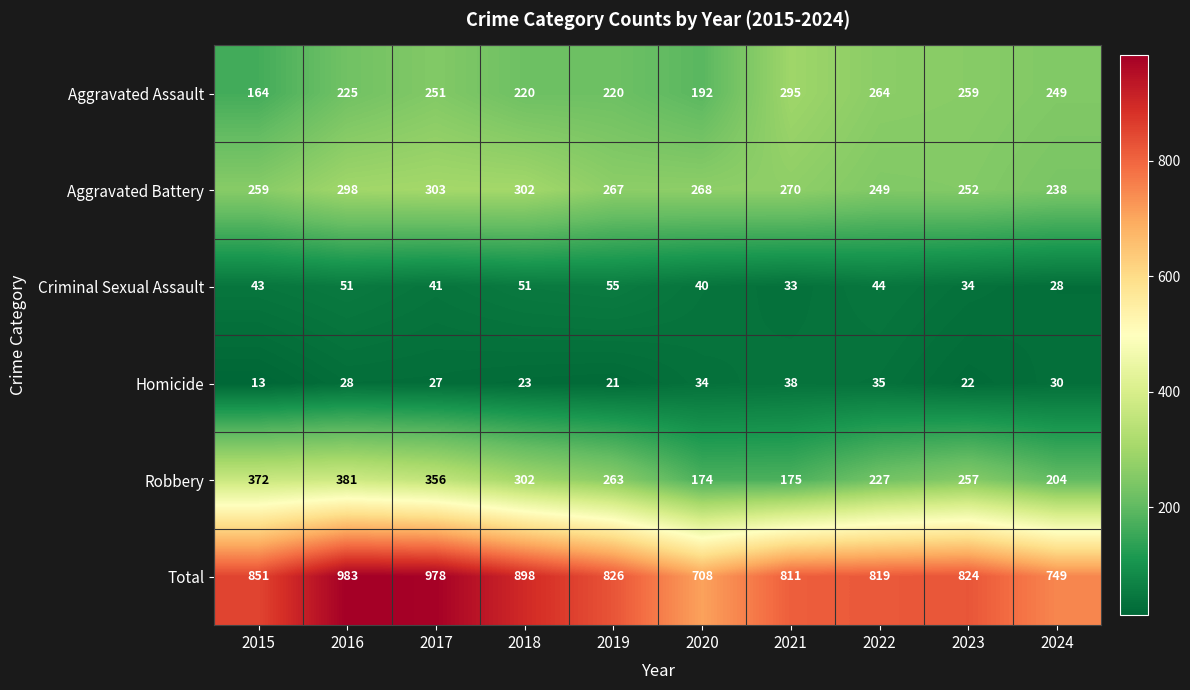

Which series changed the most between 2019 and 2023?

Aggravated Assault